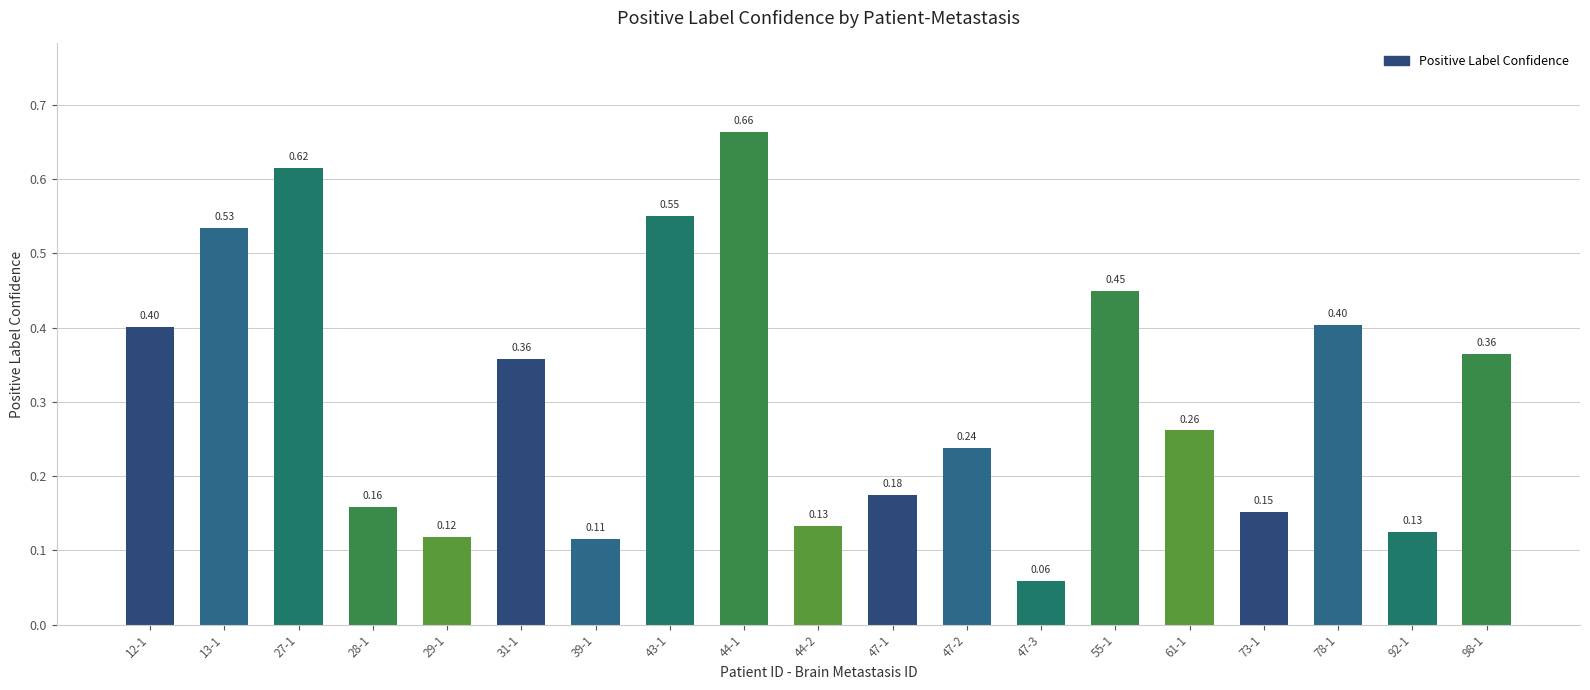

Between 47-3 and 44-2, which is larger?

44-2